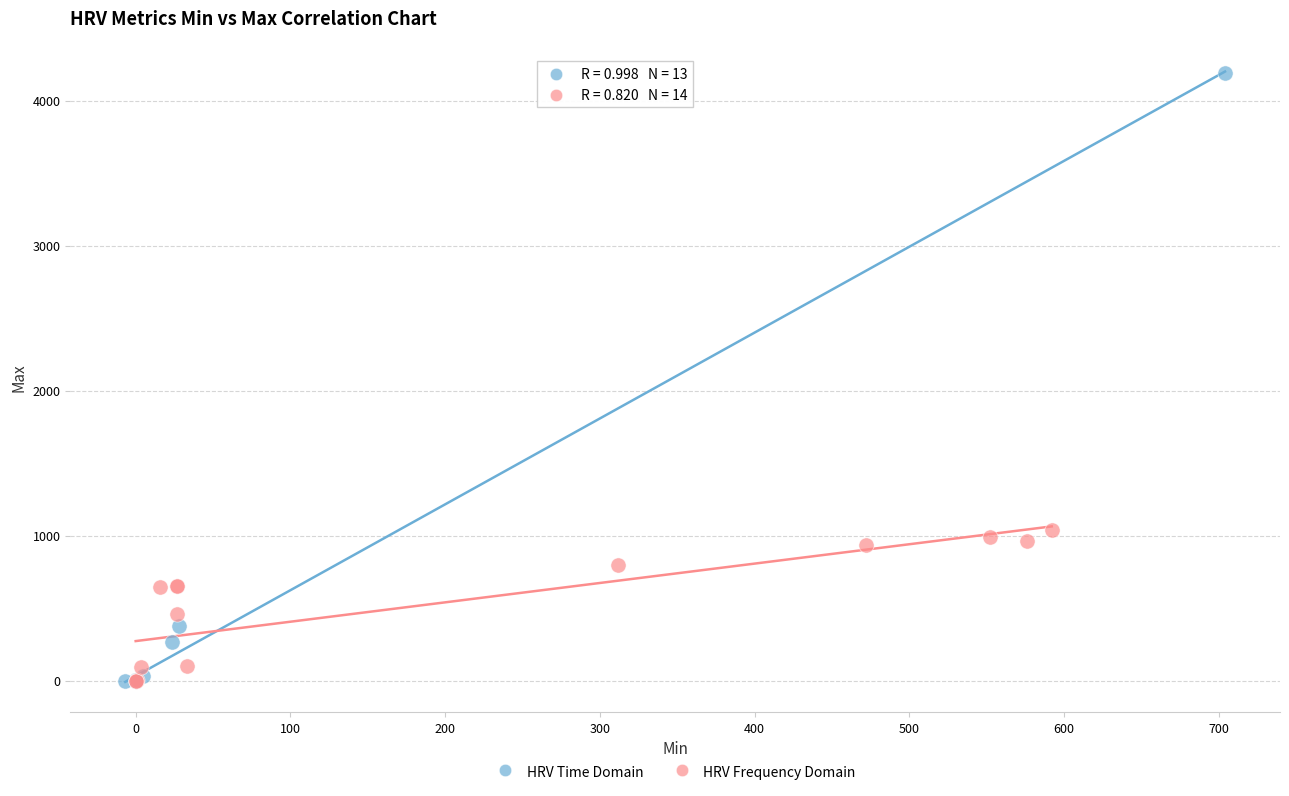

Which series has the largest Y range (max minus min)?

HRV Time Domain